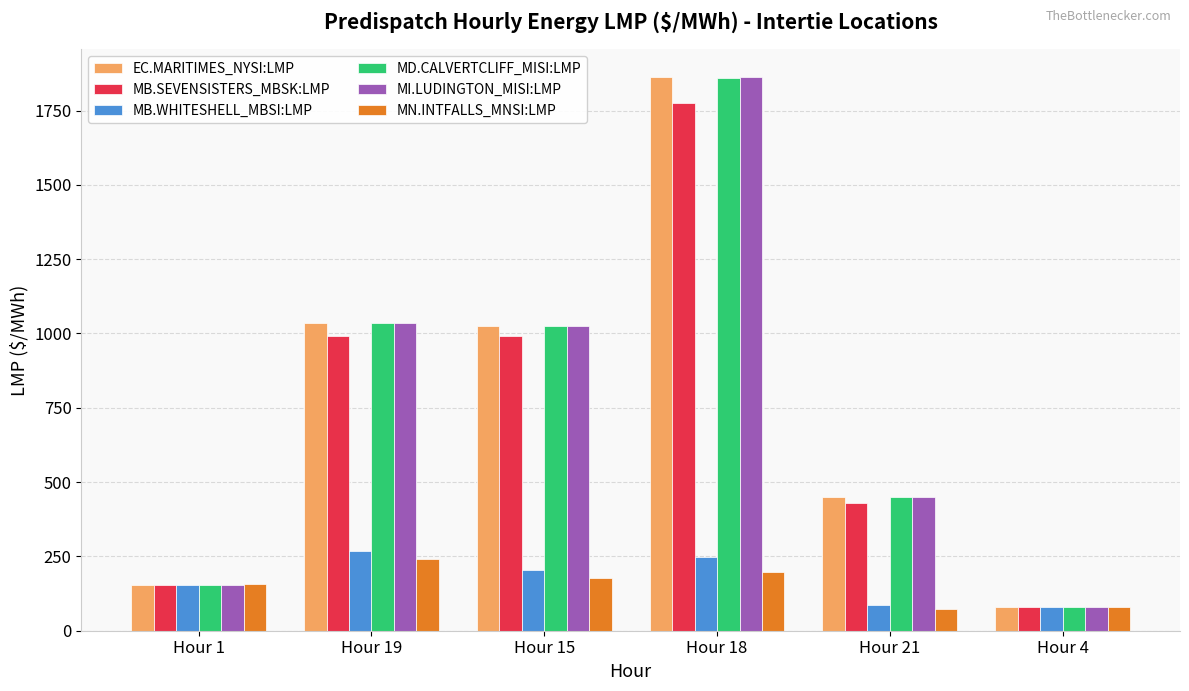

What is the sum of all EC.MARITIMES_NYSI:LMP values?

4607.9